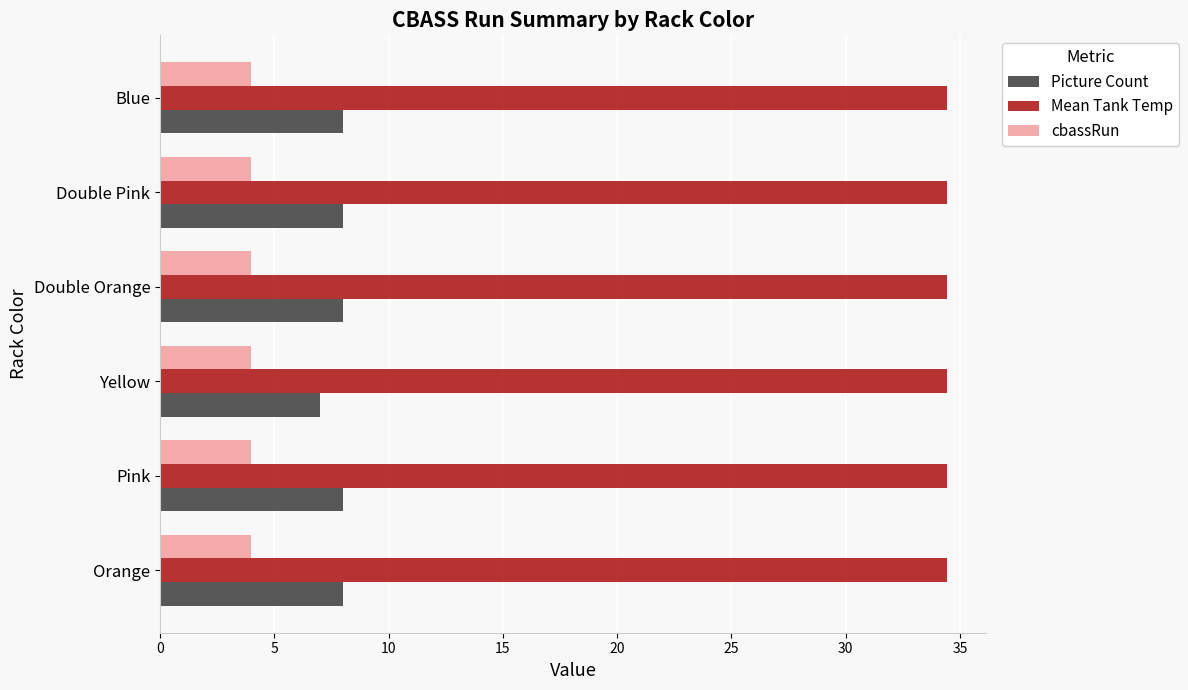

Which series has the widest spread of values?

Picture Count